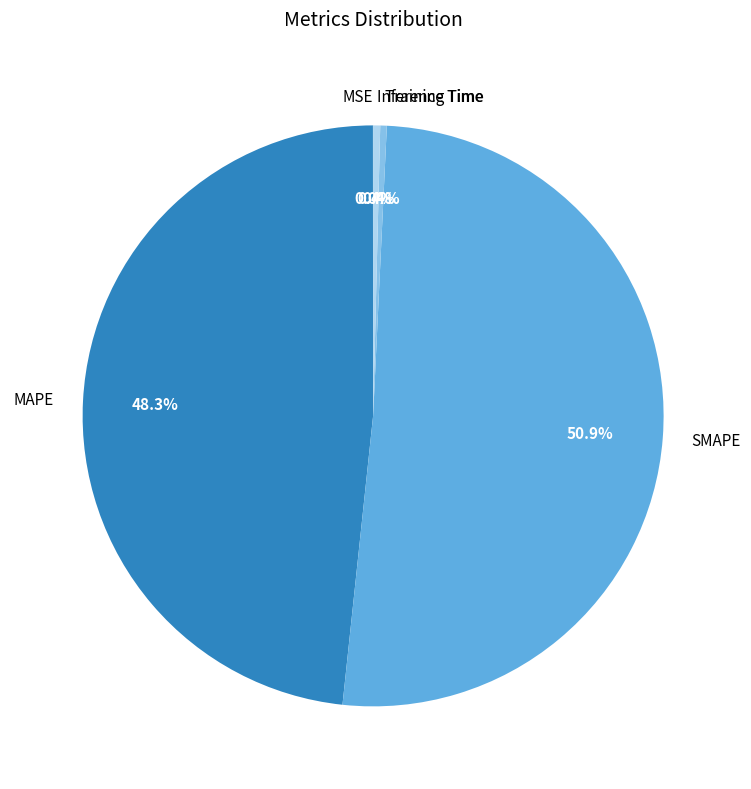

Is there any slice that represents more than half of the pie?

Yes